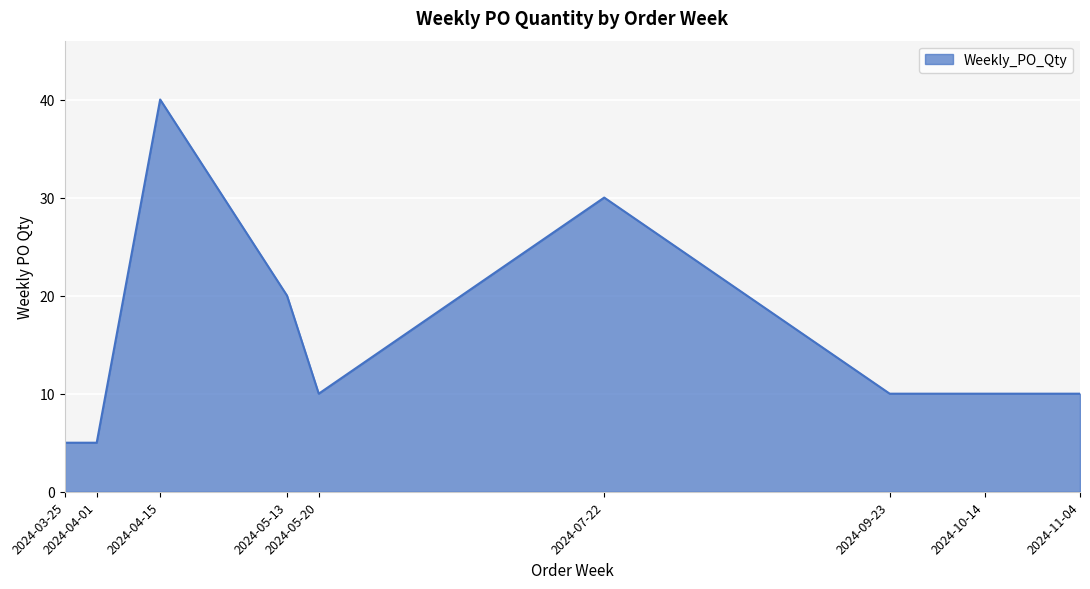

Reading left to right, extract all data points from this chart.

2024-03-25=5	2024-04-01=5	2024-04-15=40	2024-05-13=20	2024-05-20=10	2024-07-22=30	2024-09-23=10	2024-10-14=10	2024-11-04=10